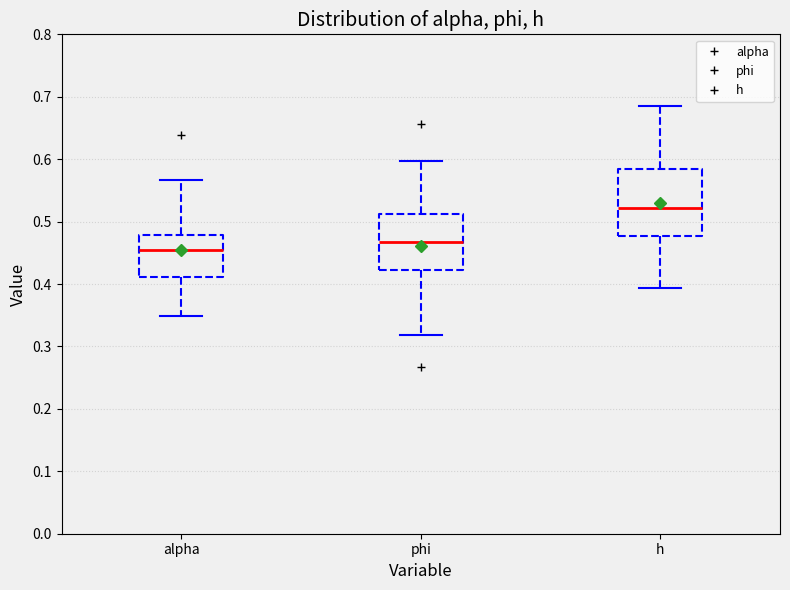

Where does the lower whisker of the box for h end on the y-axis? The values are not printed on the chart, so give them approximately, as read against the axis.

0.39